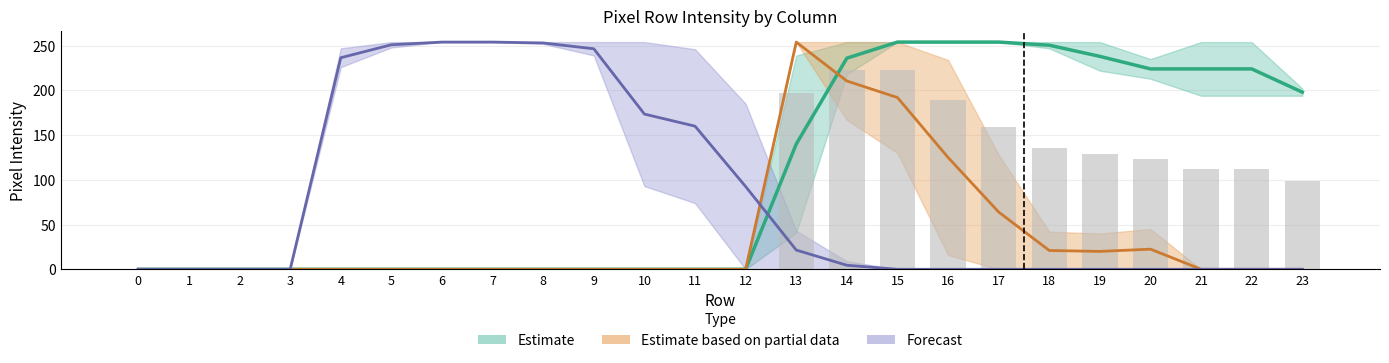

At how many categories does at least one series exceed 70?

20